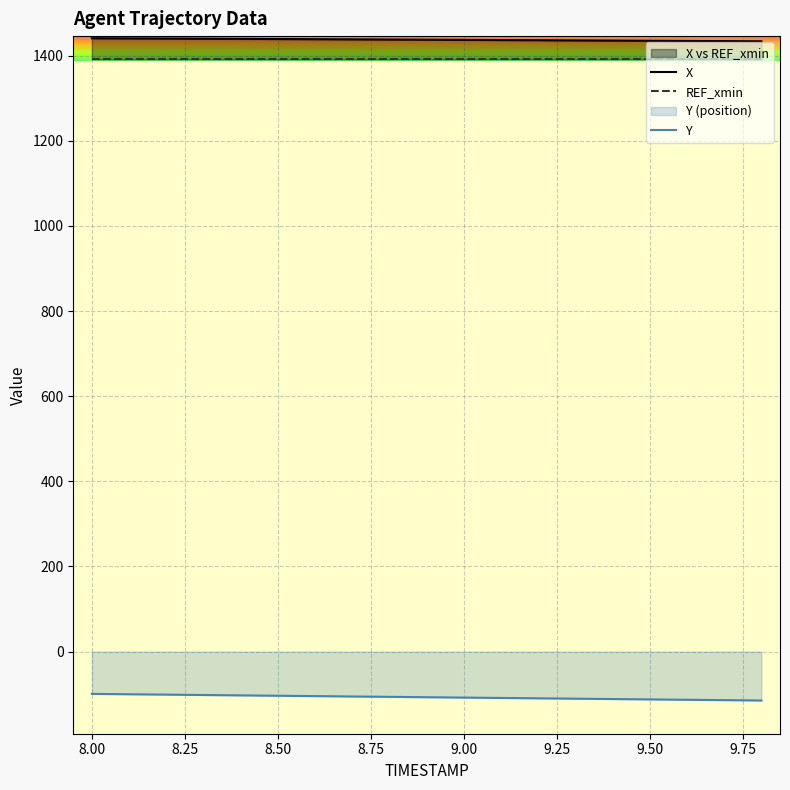

What is the label of the 12th point from the left?

9.1